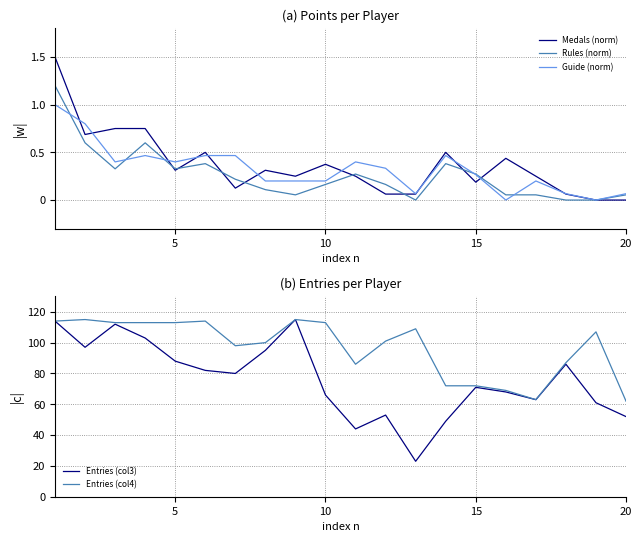

Does the chart display data point markers on the line(s)?

No